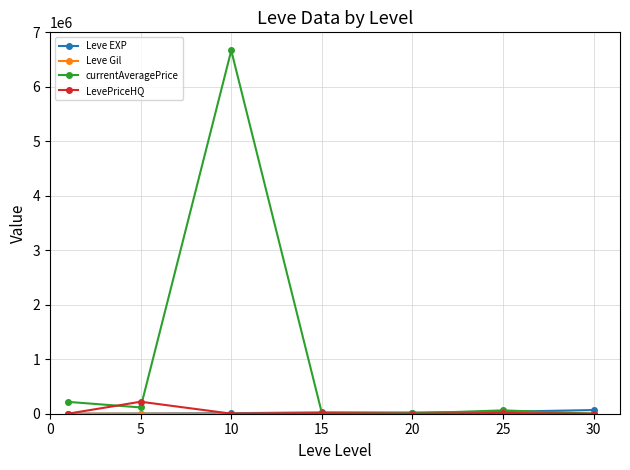

Which series has the widest spread of values?

currentAveragePrice